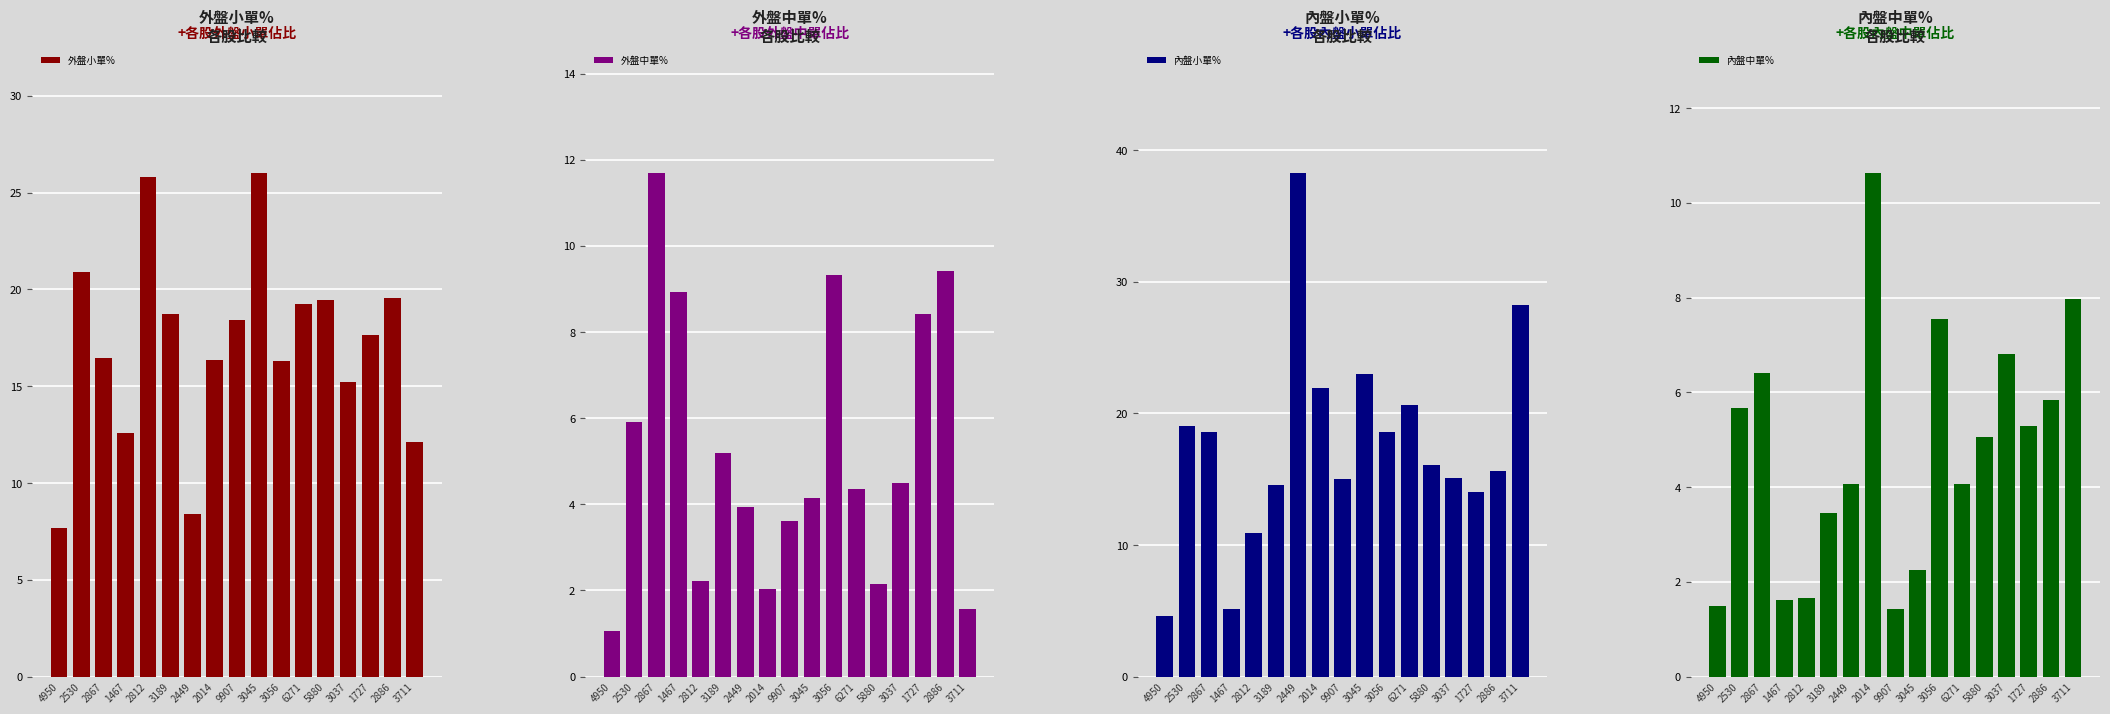

What is the value of the 內盤小單% bar at the 6th from the left?

14.5